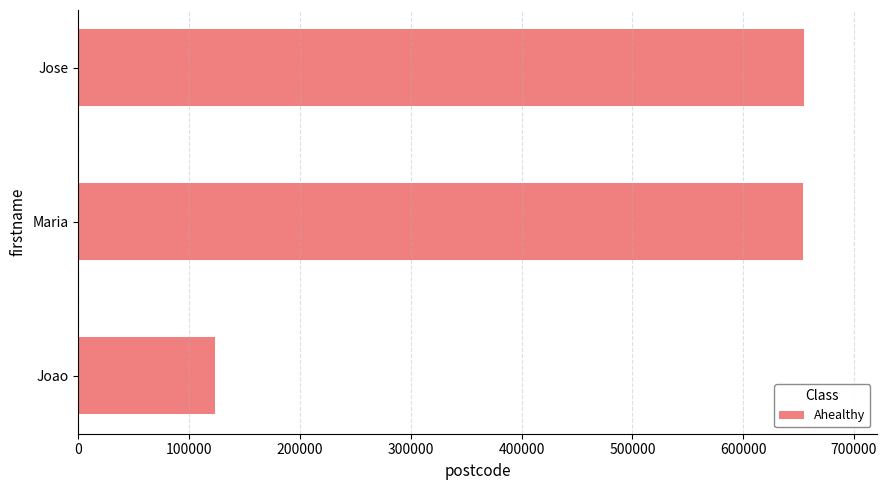

How many categories are shown in the chart?

3